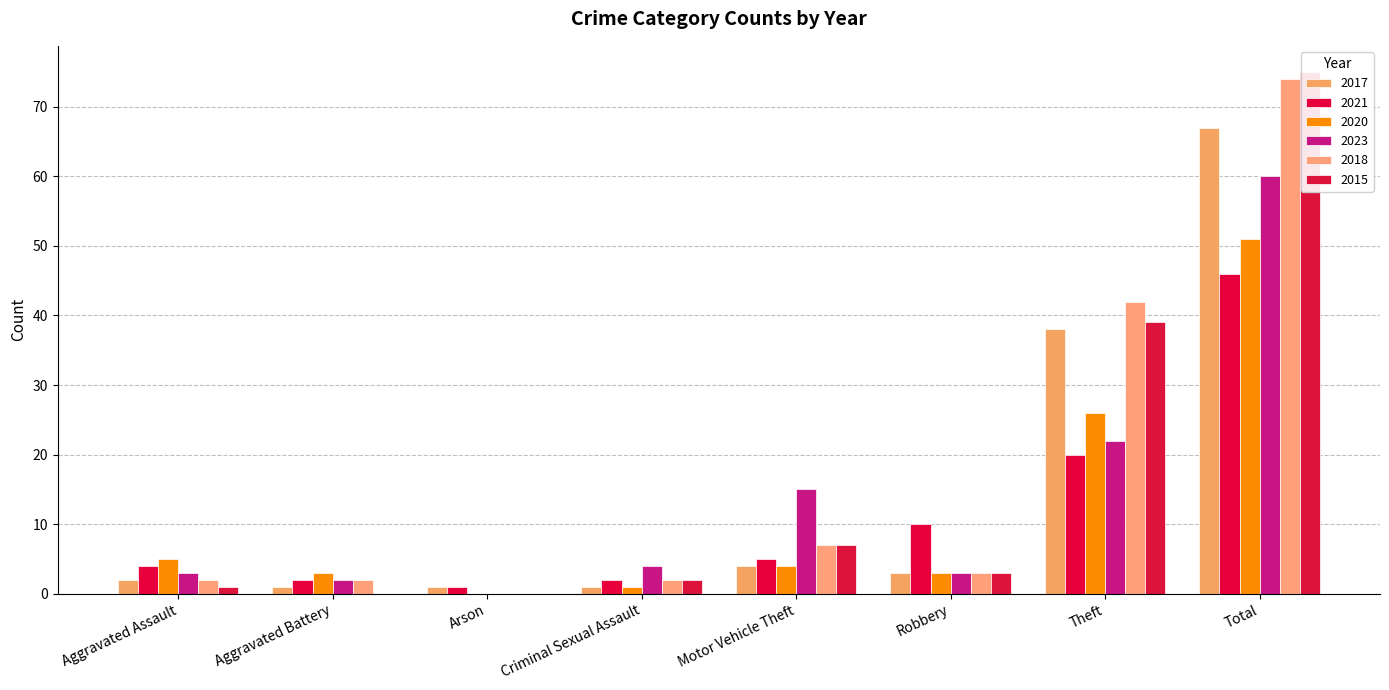

Reading right to left, transcribe all the data shown in this chart.

2017: Total=67	Theft=38	Robbery=3	Motor Vehicle Theft=4	Criminal Sexual Assault=1	Arson=1	Aggravated Battery=1	Aggravated Assault=2
2021: Total=46	Theft=20	Robbery=10	Motor Vehicle Theft=5	Criminal Sexual Assault=2	Arson=1	Aggravated Battery=2	Aggravated Assault=4
2020: Total=51	Theft=26	Robbery=3	Motor Vehicle Theft=4	Criminal Sexual Assault=1	Arson=0	Aggravated Battery=3	Aggravated Assault=5
2023: Total=60	Theft=22	Robbery=3	Motor Vehicle Theft=15	Criminal Sexual Assault=4	Arson=0	Aggravated Battery=2	Aggravated Assault=3
2018: Total=74	Theft=42	Robbery=3	Motor Vehicle Theft=7	Criminal Sexual Assault=2	Arson=0	Aggravated Battery=2	Aggravated Assault=2
2015: Total=75	Theft=39	Robbery=3	Motor Vehicle Theft=7	Criminal Sexual Assault=2	Arson=0	Aggravated Battery=0	Aggravated Assault=1